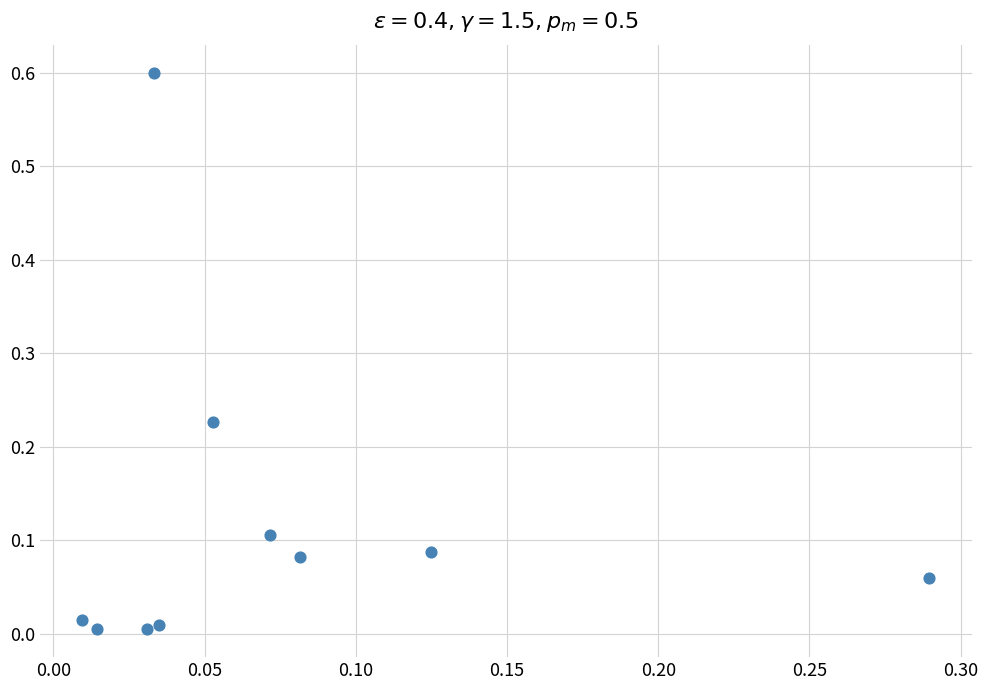

What is the range of Y values (max minus min)?

0.6